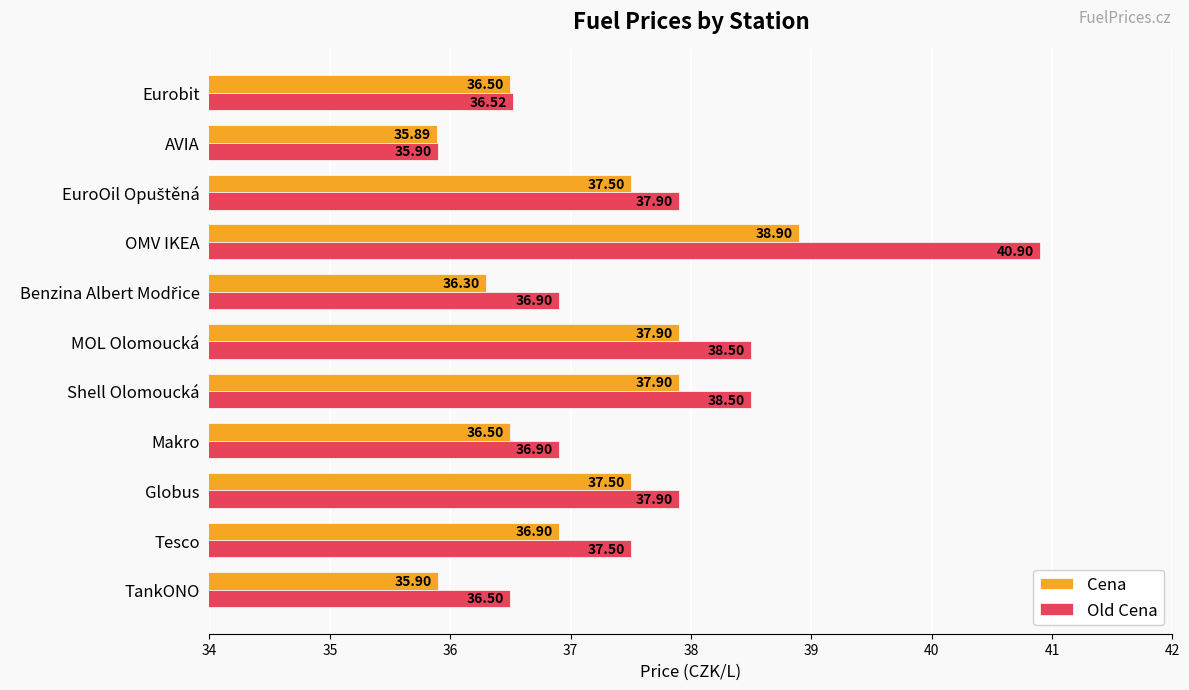

Which series has the largest range (max minus min)?

Old Cena